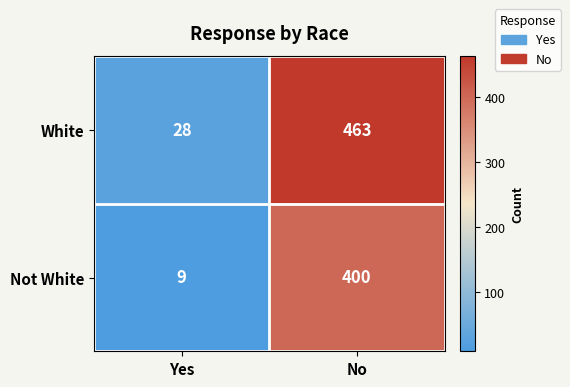

Which series changed the most between Yes and No?

White